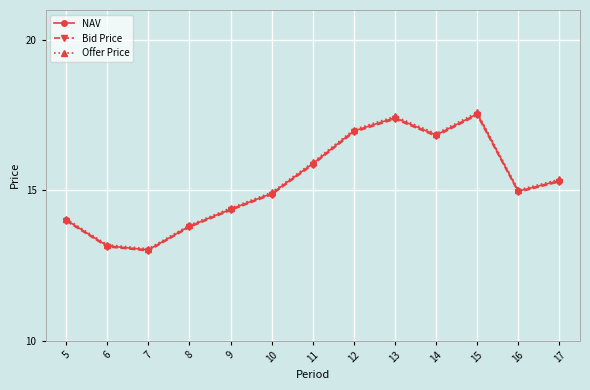

Which series has the largest range (max minus min)?

Offer Price